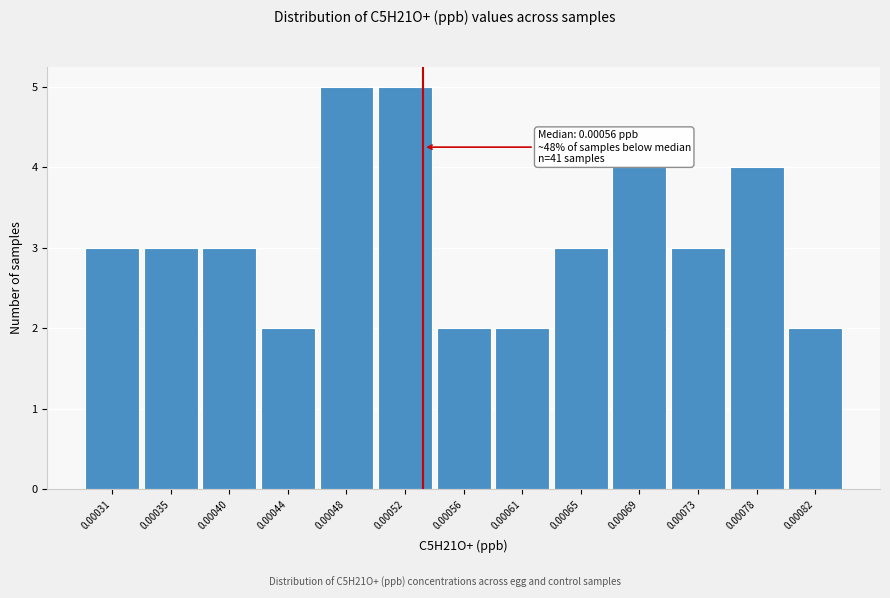

Reading left to right, list all the values displayed in this chart.

3	3	3	2	5	5	2	2	3	4	3	4	2